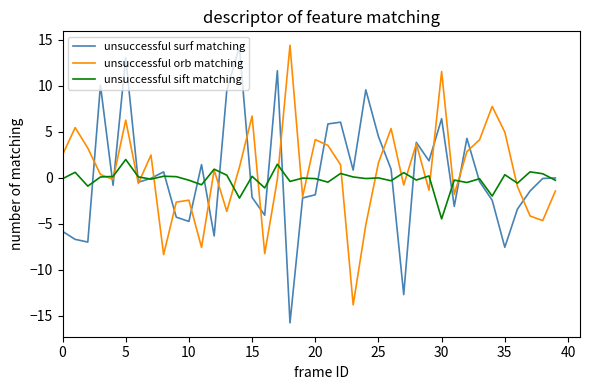

What is the minimum value shown in the chart?

-15.8